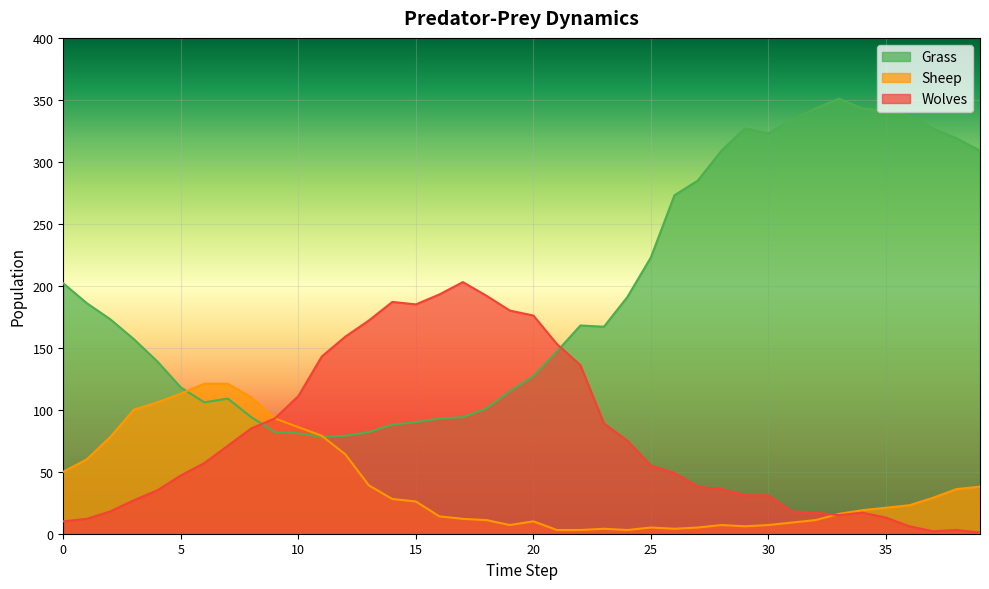

How many interior local valleys does the Wolves series have?

3